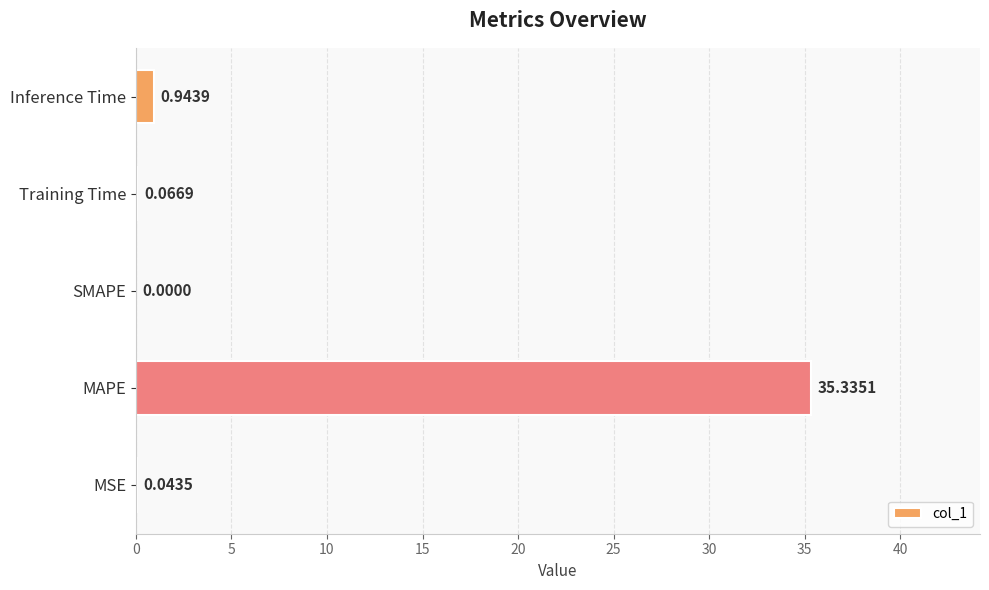

What is the sum of the values at MAPE and Inference Time?

36.3